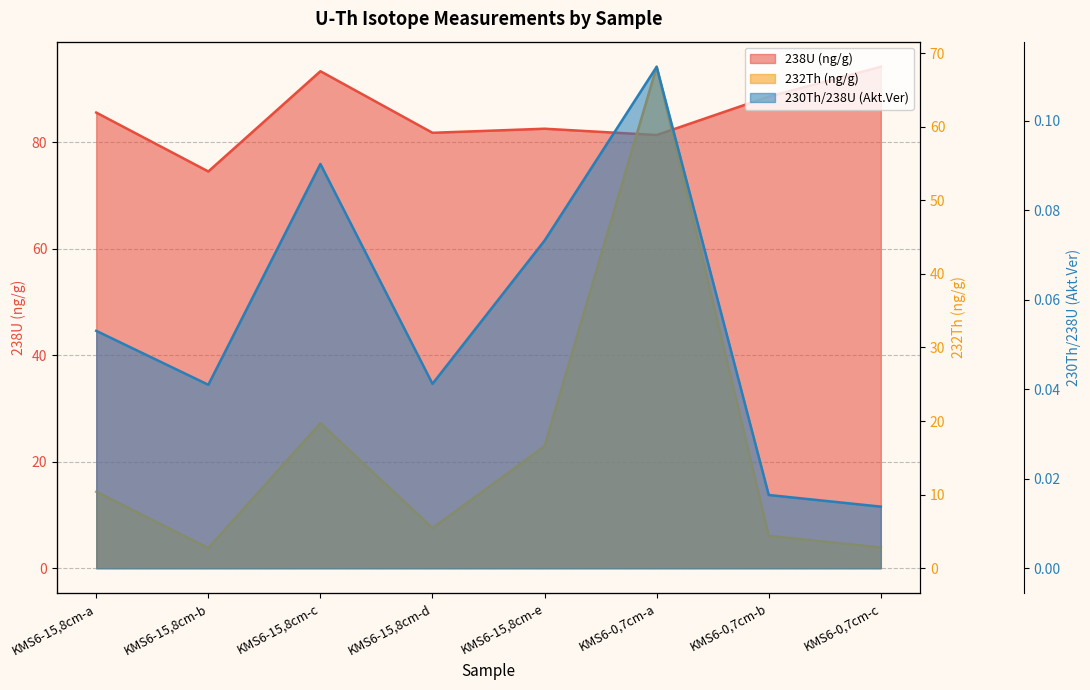

At which label does 232Th (ng/g) first exceed 10?

KMS6-15,8cm-a